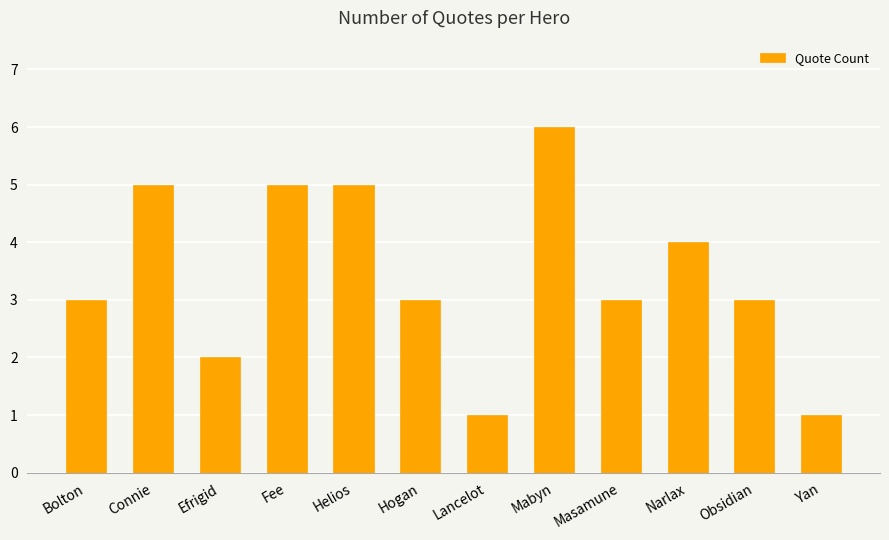

Is it true that the value at Masamune is 5?

False